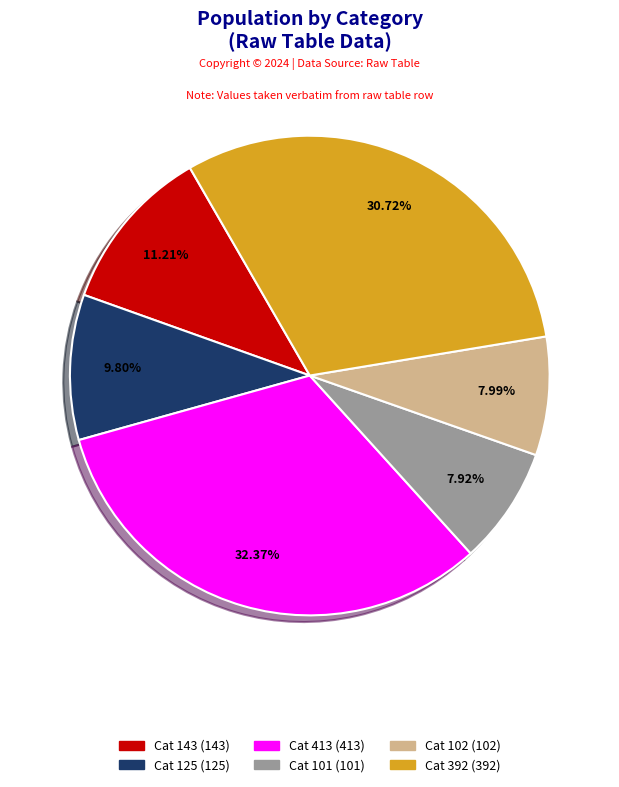

Does Cat 101 (101) represent more than half of the total?

No